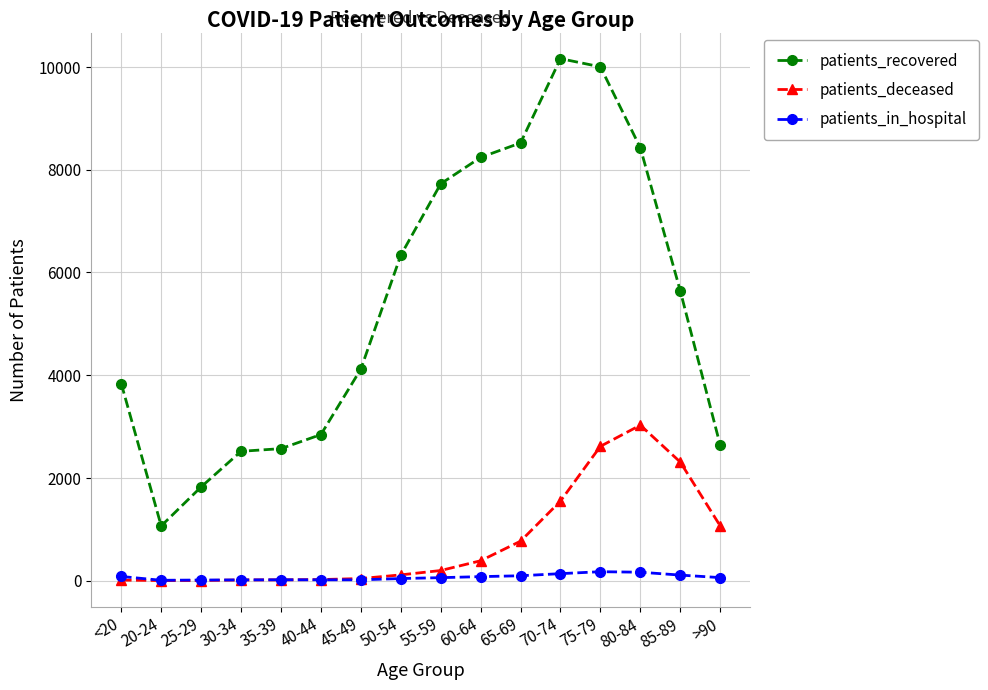

At how many categories does at least one series exceed 3016?

10